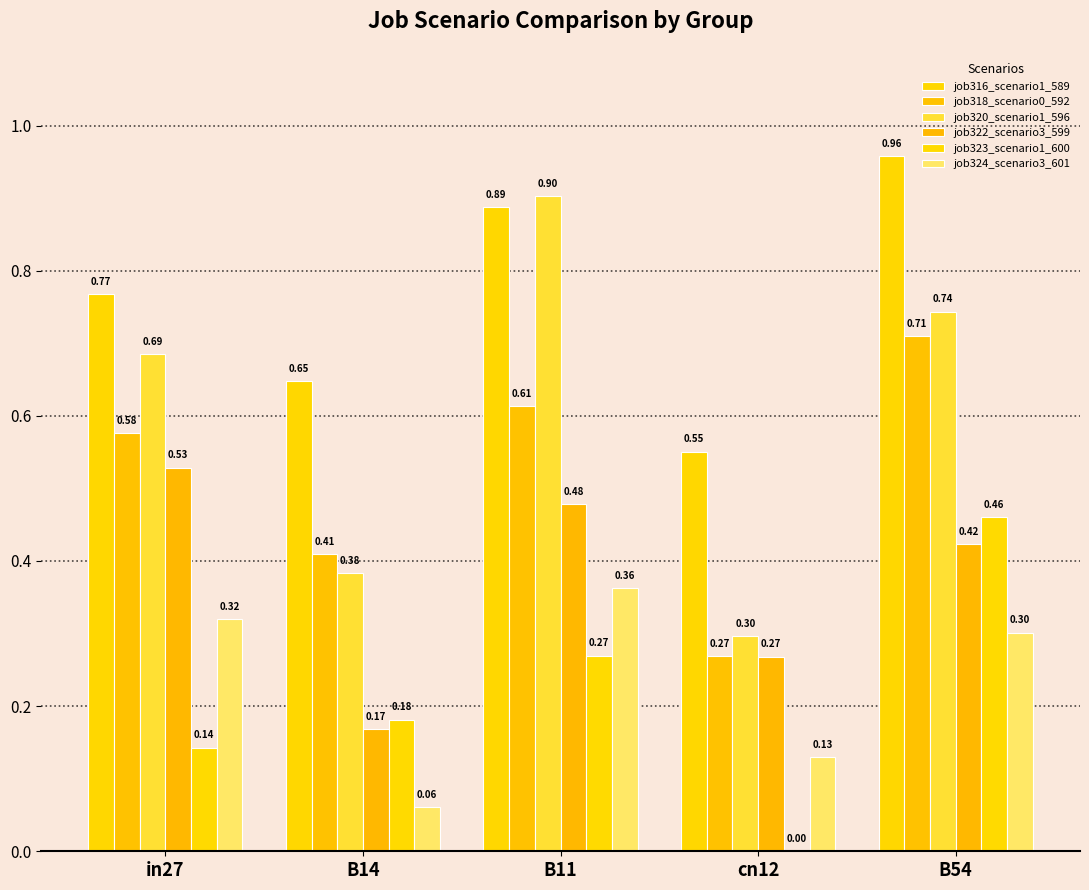

How many data points does each series have?

5